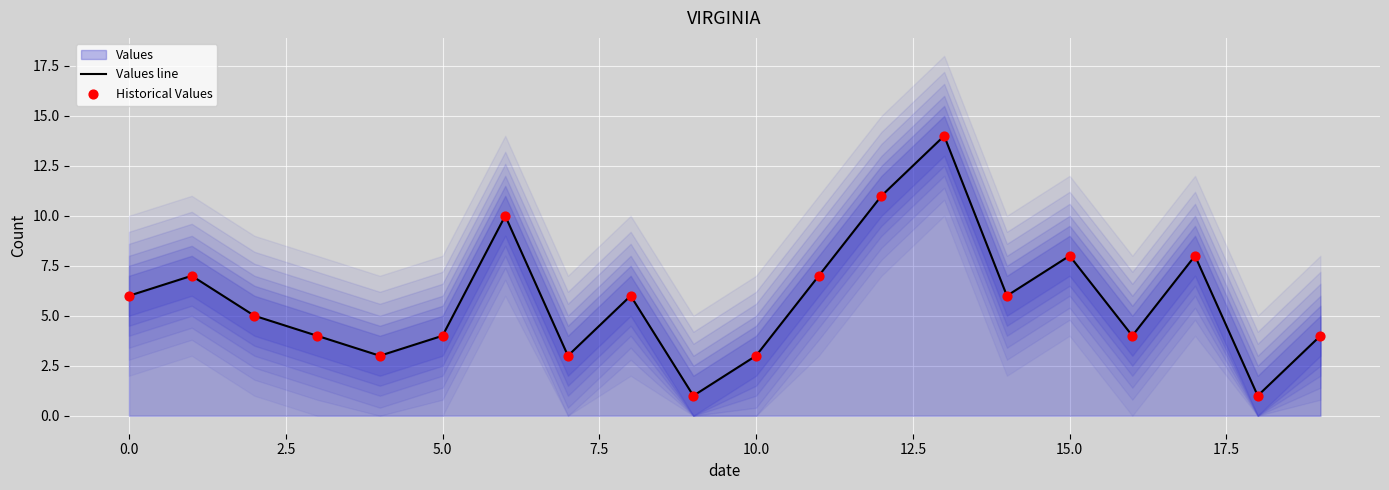

Is the value of Values line at 7.5 greater than the value of Historical Values at 20.0?

Yes